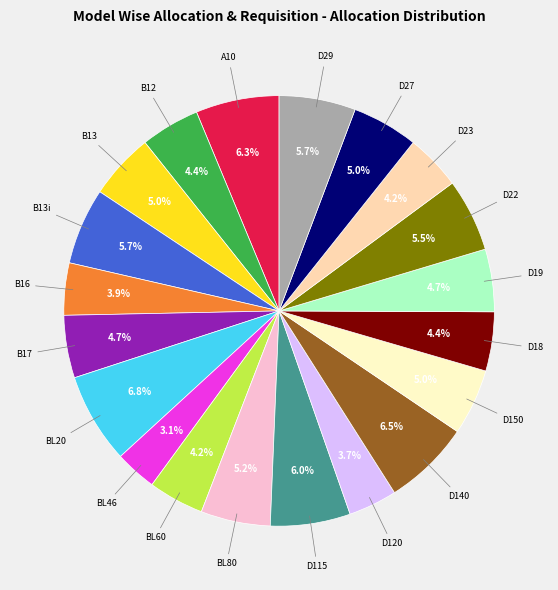

To the nearest percent, what is the average slice percentage?

5%